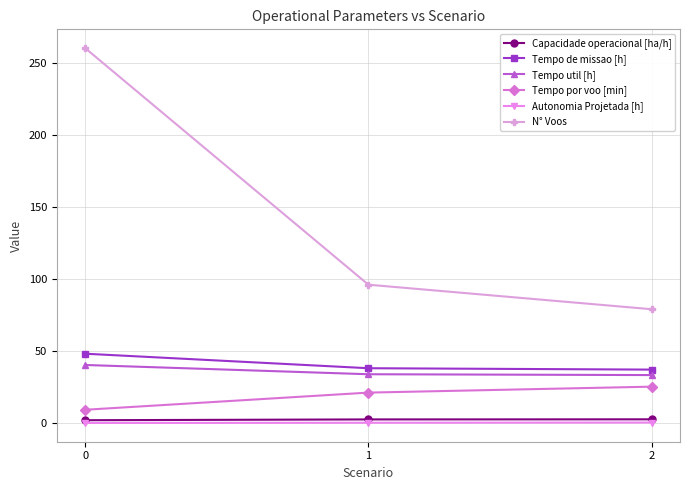

What is the sum of all Tempo util [h] values?

107.7